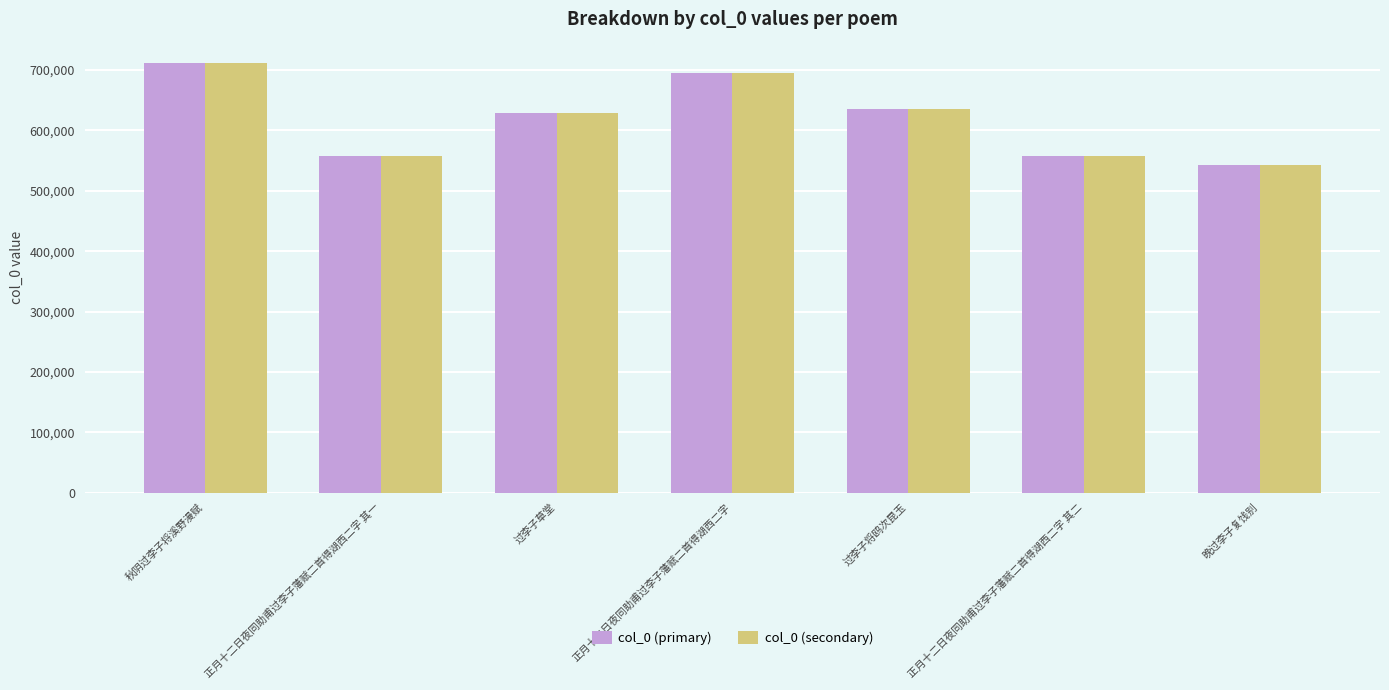

Are the bars horizontal?

No